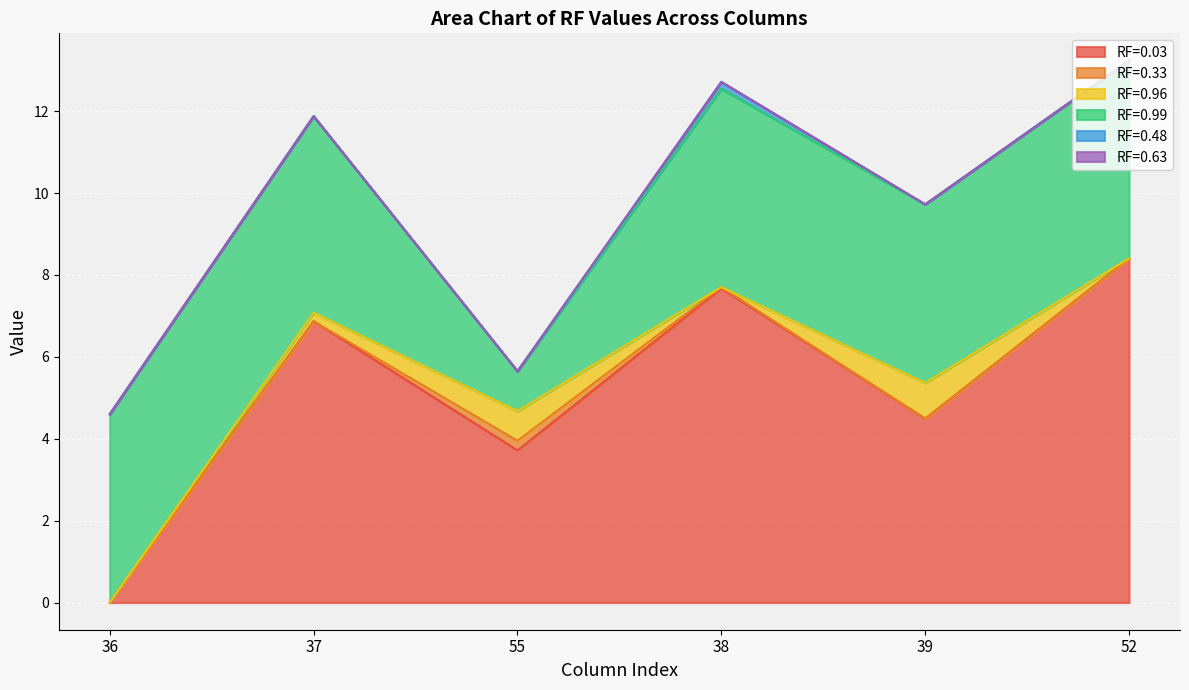

What position from the right is 39?

2